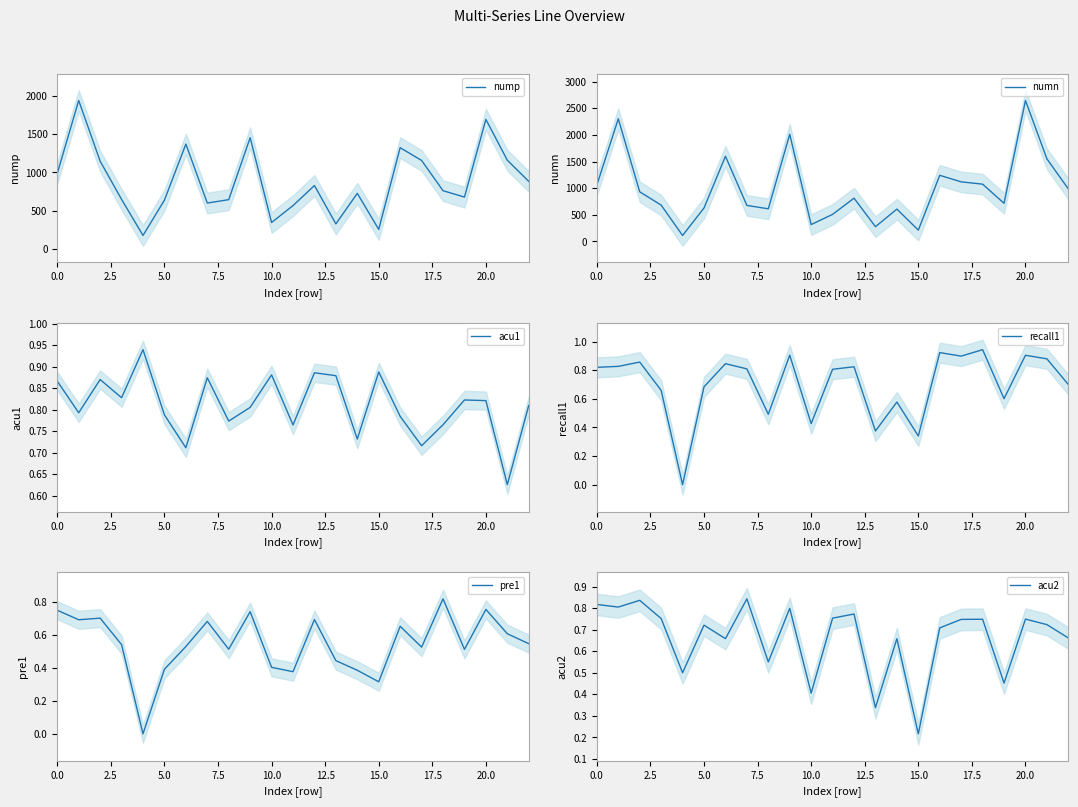

Where is acu2 nearest to the value 0?

15.0